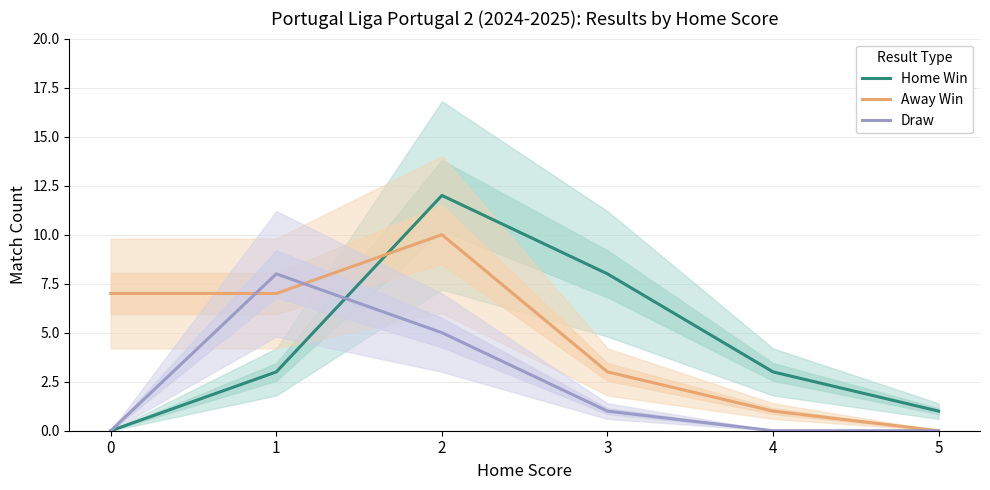

What is the difference between the maximum and minimum values in the Home Win series?

12